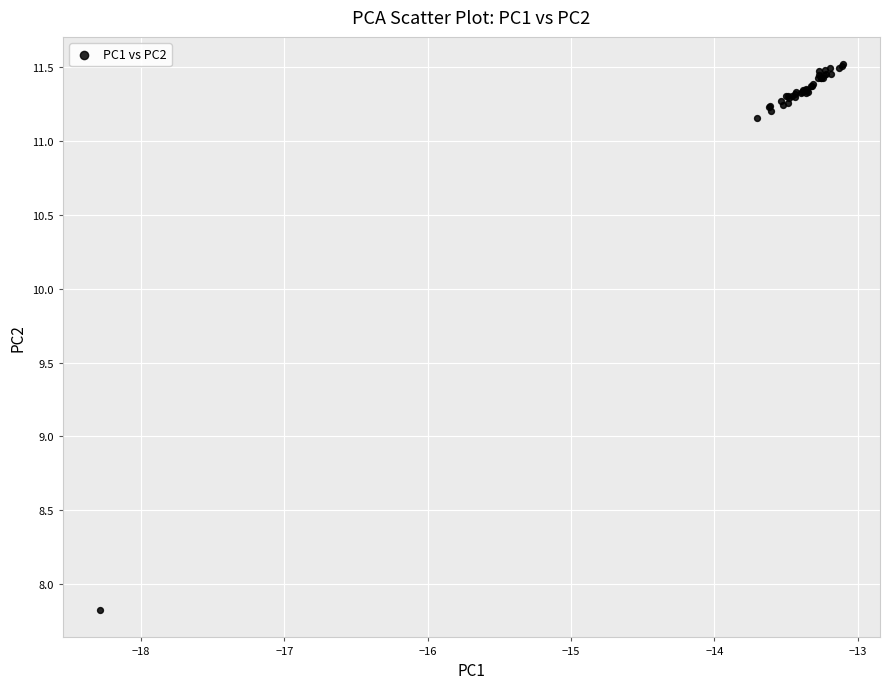

What Y value in the scatter plot is closest to 9?

7.8